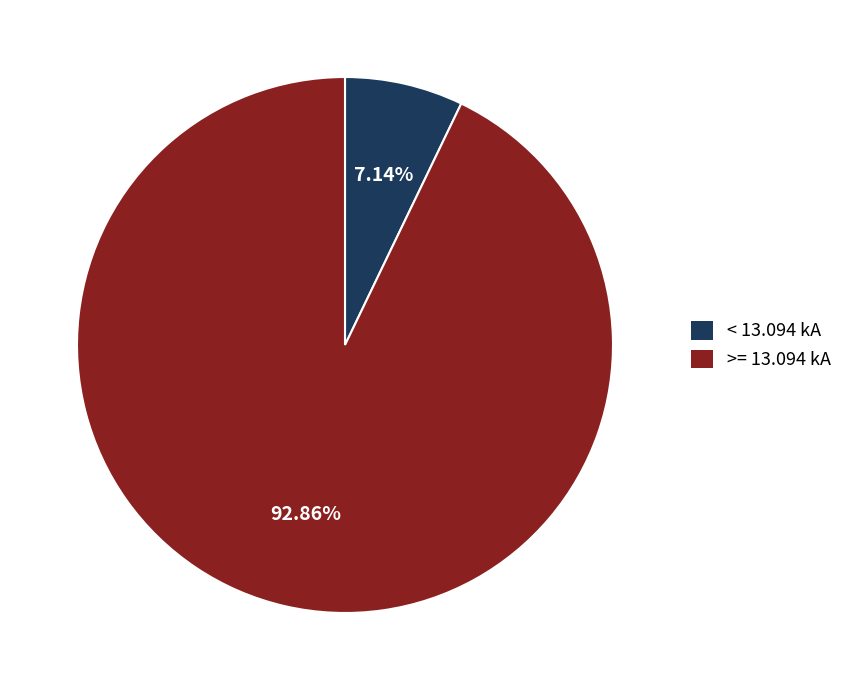

Which slice represents more than half of the pie?

>= 13.094 kA